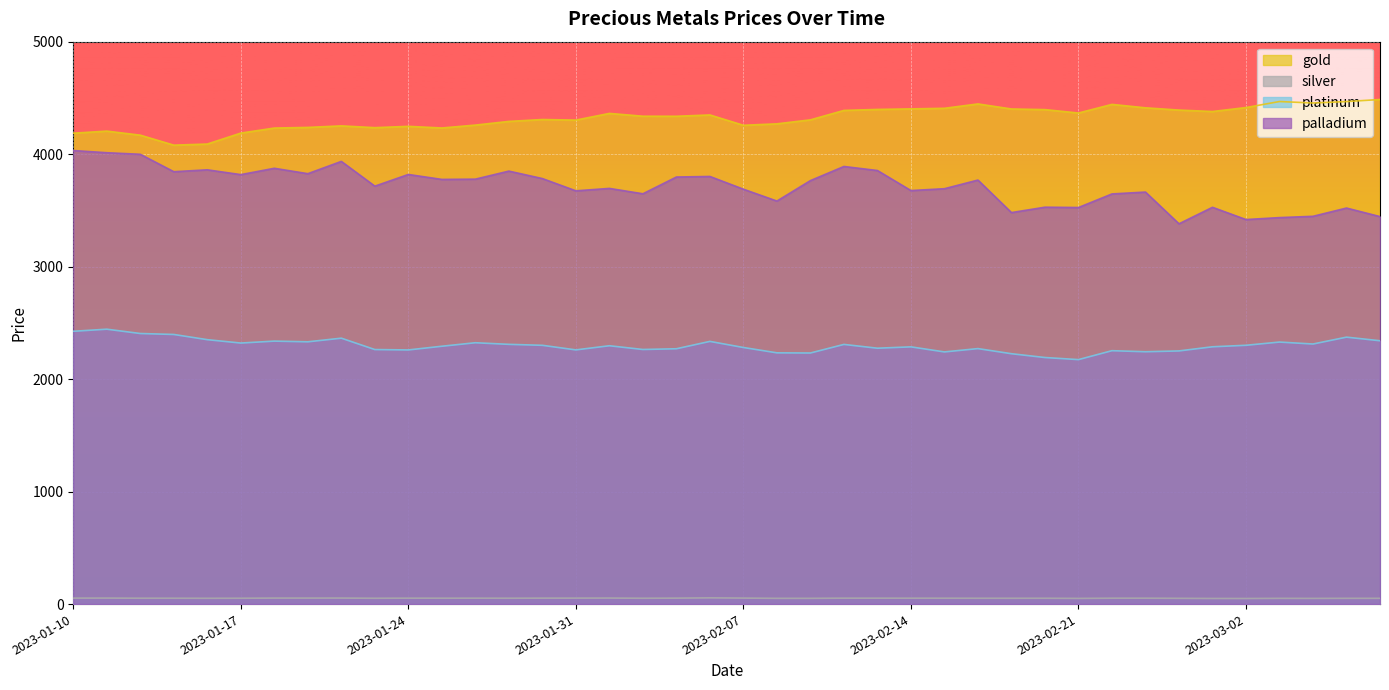

Reading left to right, transcribe all the data shown in this chart.

gold: 4186.4	4204.9	4168.8	4080.0	4090.0	4187.2	4232.0	4237.8	4251.4	4235.6	4247.2	4232.7	4258.4	4291.1	4307.9	4302.7	4362.3	4337.4	4336.9	4348.5	4256.7	4269.6	4304.9	4388.8	4397.7	4402.4	4407.7	4446.5	4401.7	4396.0	4365.8	4442.4	4412.0	4391.9	4379.1	4414.4	4467.8	4454.8	4467.6	4485.8
silver: 53.0	53.4	52.2	52.0	51.5	52.0	53.4	53.4	53.5	51.8	52.7	52.3	52.6	52.1	52.9	53.1	53.6	51.8	52.9	55.3	53.3	51.0	51.1	52.6	52.6	52.4	52.2	51.8	51.6	51.8	50.5	52.2	52.3	51.1	49.9	49.7	50.9	50.5	51.2	51.1
platinum: 2425.2	2443.9	2405.4	2397.0	2350.7	2320.7	2337.9	2331.7	2364.0	2262.8	2259.4	2292.2	2323.4	2309.1	2300.6	2259.8	2296.7	2263.5	2269.9	2335.3	2281.2	2233.7	2232.2	2308.5	2274.8	2286.8	2241.8	2271.3	2225.8	2192.0	2173.4	2252.8	2243.4	2250.6	2287.5	2300.8	2329.4	2312.0	2373.1	2341.1
palladium: 4032.2	4012.7	3998.7	3843.9	3860.7	3818.1	3874.4	3826.3	3935.6	3715.5	3819.4	3775.5	3777.8	3849.3	3783.0	3673.9	3695.5	3647.7	3796.7	3801.7	3688.4	3583.0	3764.8	3890.4	3854.5	3676.4	3692.8	3769.6	3480.6	3528.4	3525.6	3646.3	3663.0	3380.7	3527.5	3418.6	3435.9	3447.4	3520.9	3444.9